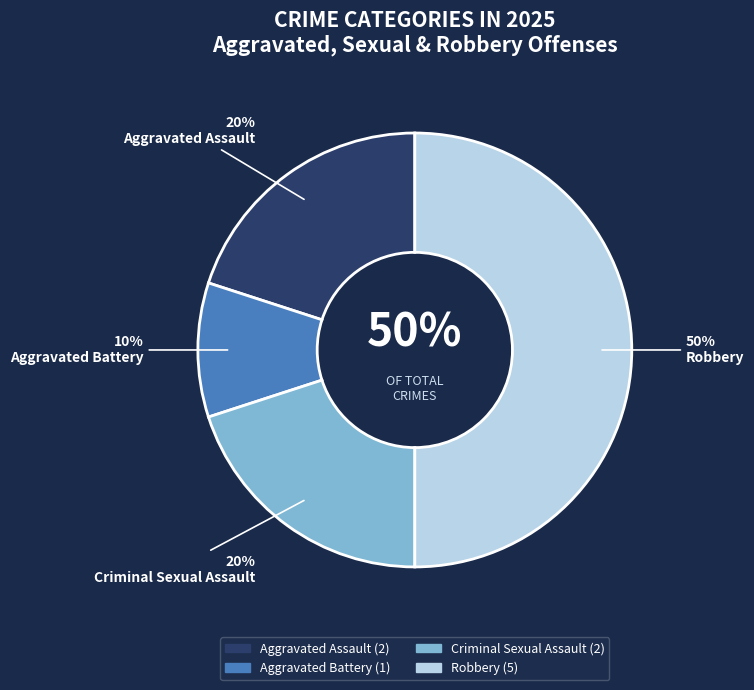

Which slice is the largest?

Robbery